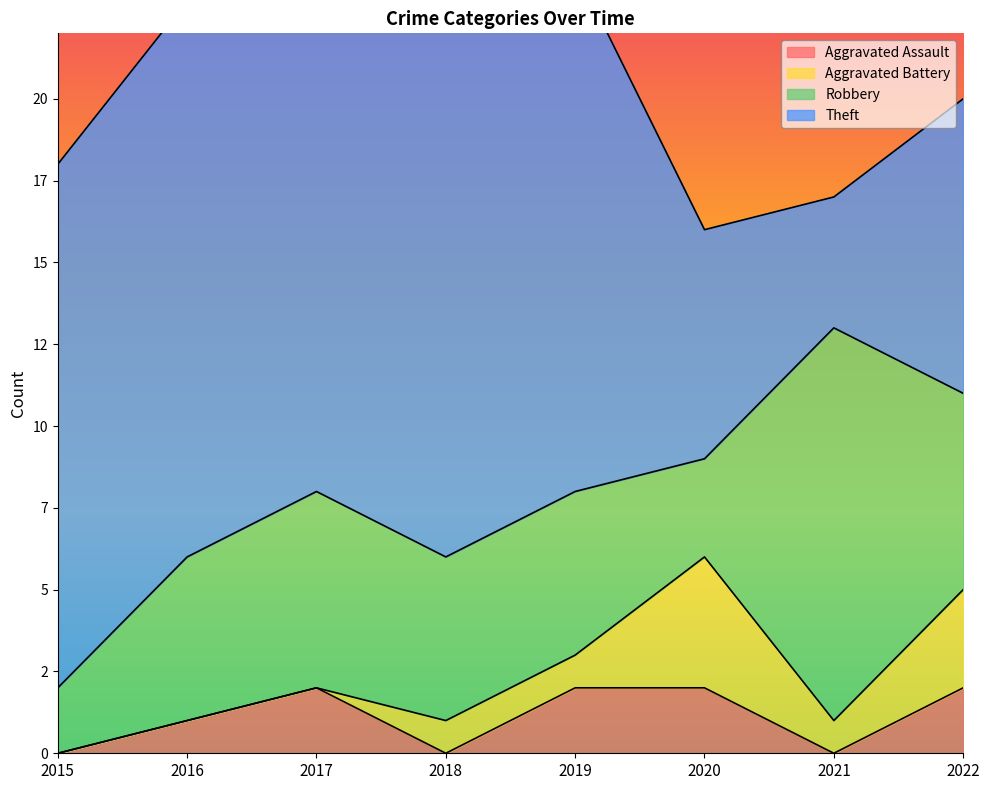

What is the value of the Aggravated Battery point at the 6th from the left?

4